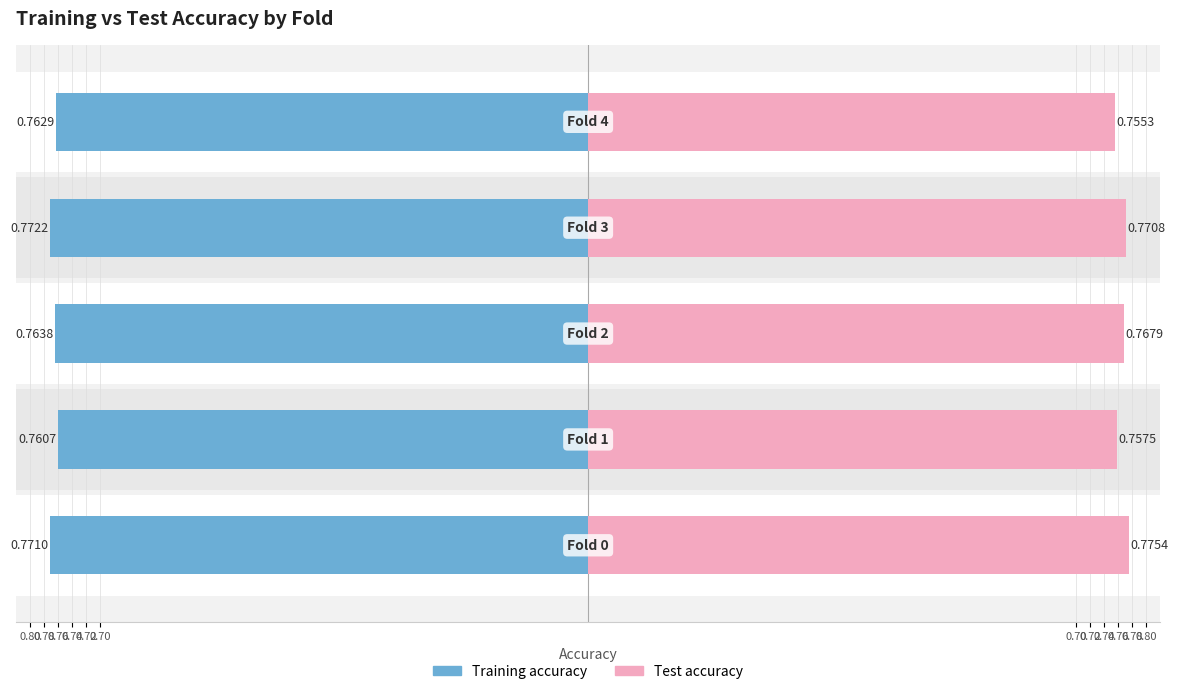

At how many categories does at least one series exceed 0?

5